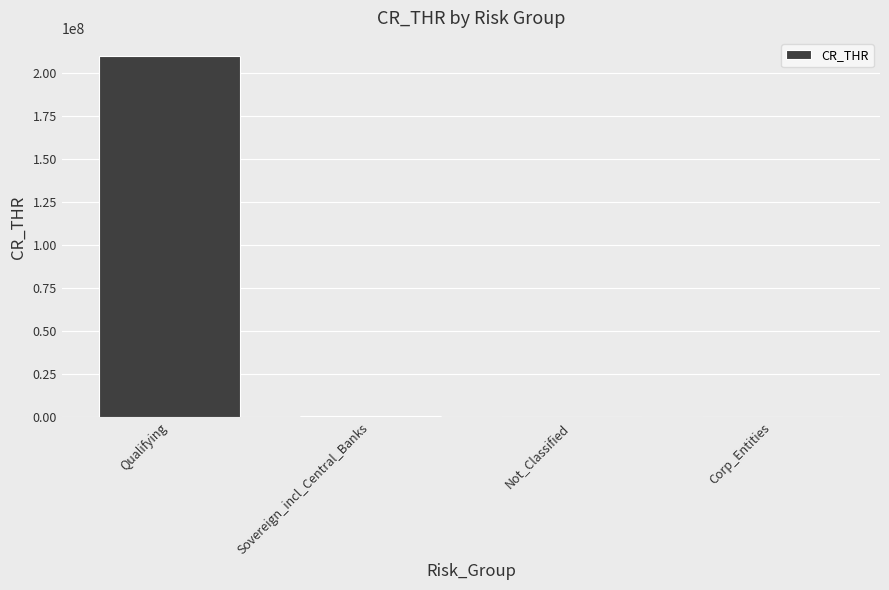

What value does the data have at Sovereign_incl_Central_Banks, to the nearest 10?

1000000